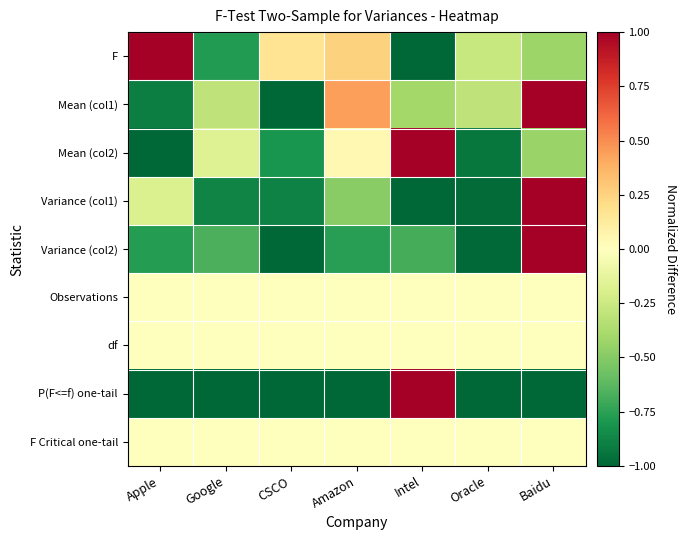

Which series has the largest total across all categories?

Observations